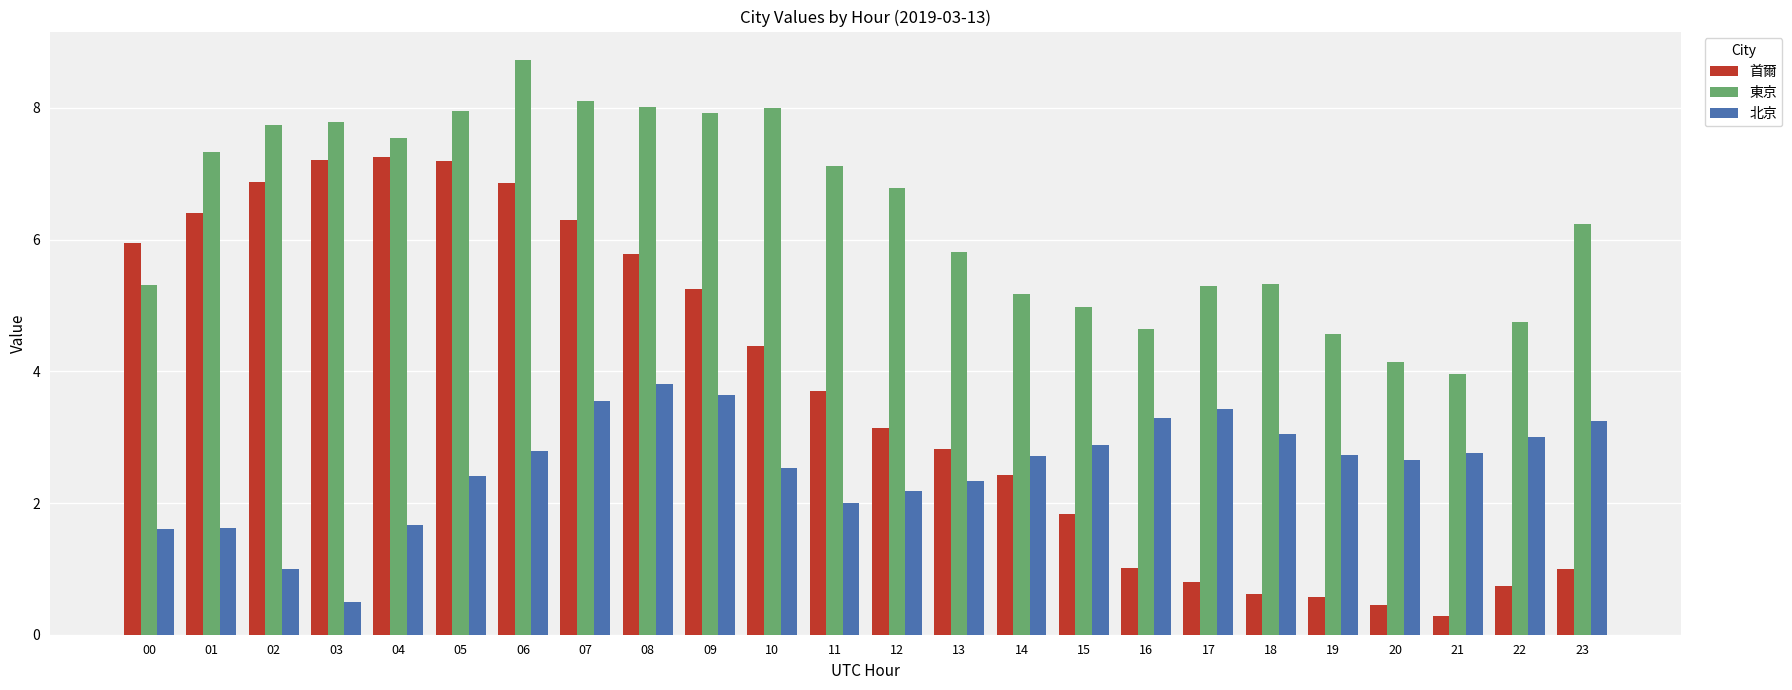

Count the number of categories in the chart.

24